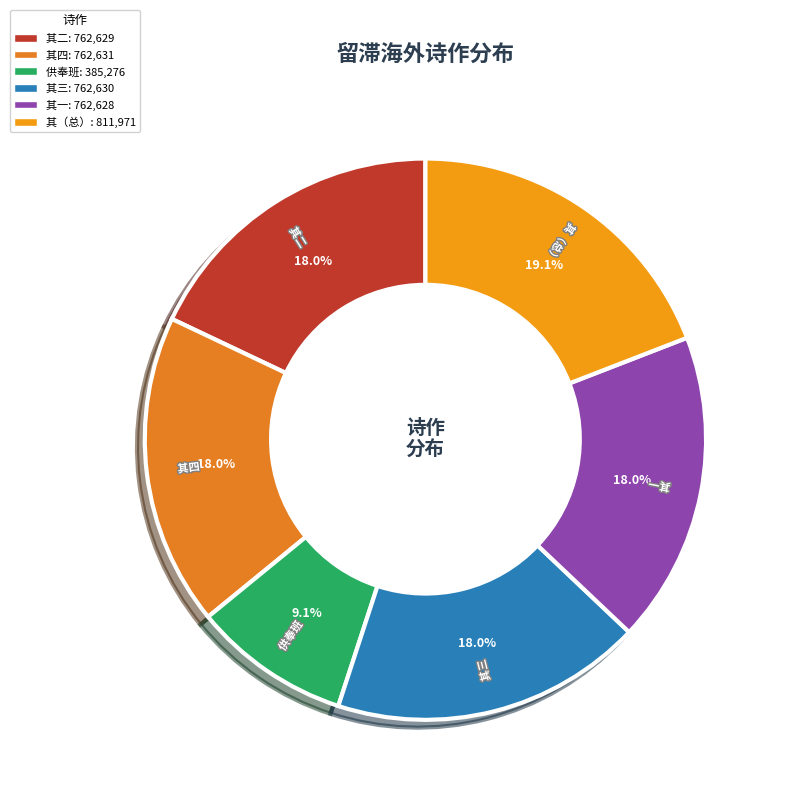

Does any single category account for the majority?

No